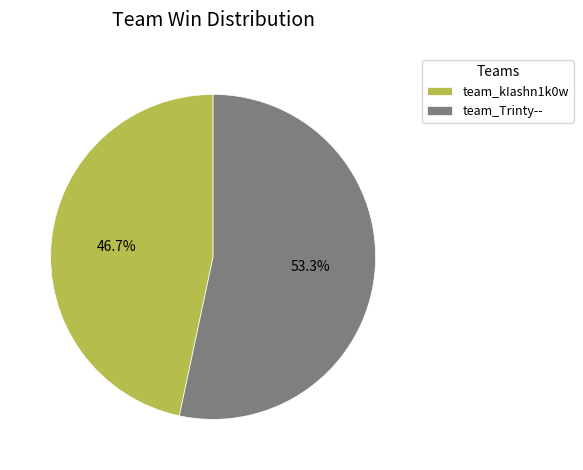

Which category has the smallest portion of the pie?

team_kIashn1k0w